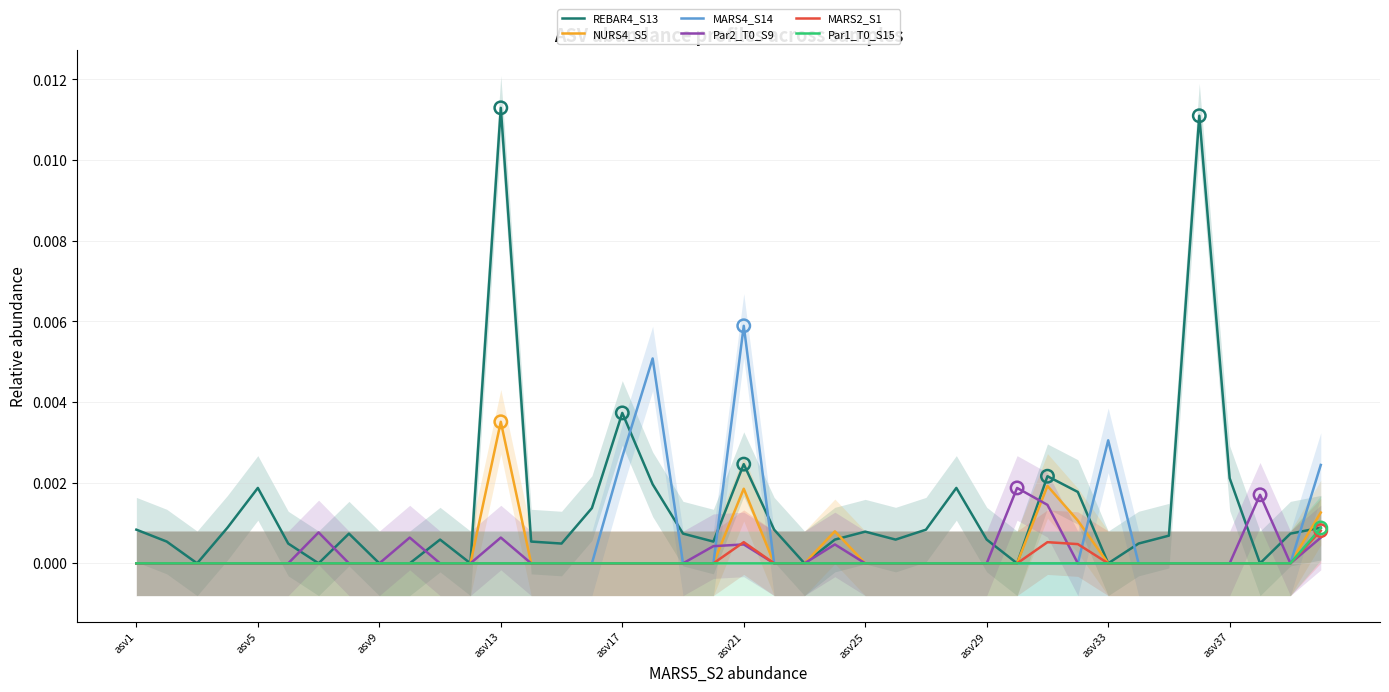

Which series has the largest total across all categories?

REBAR4_S13